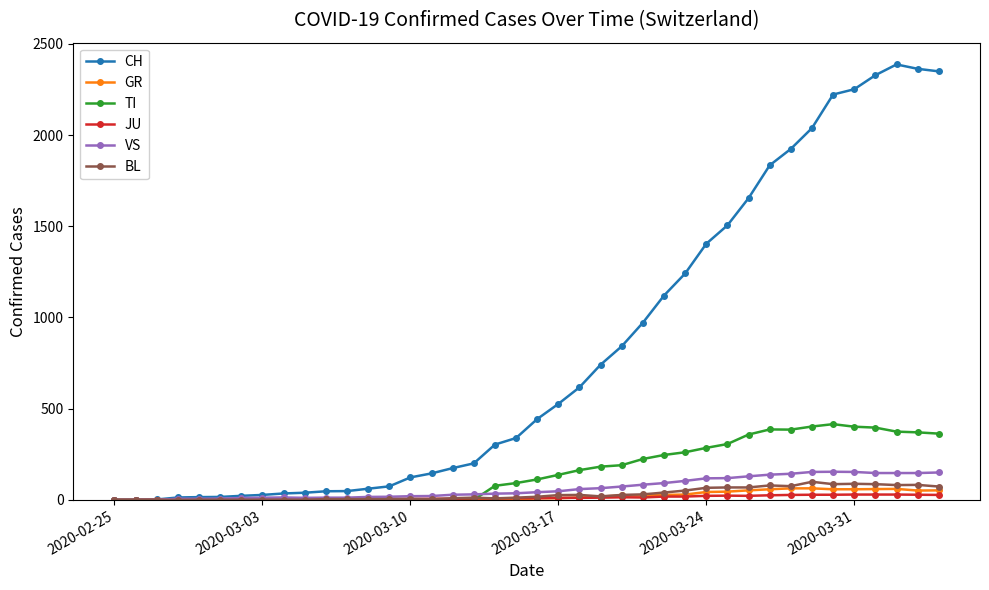

What is the highest value of the VS series?

154